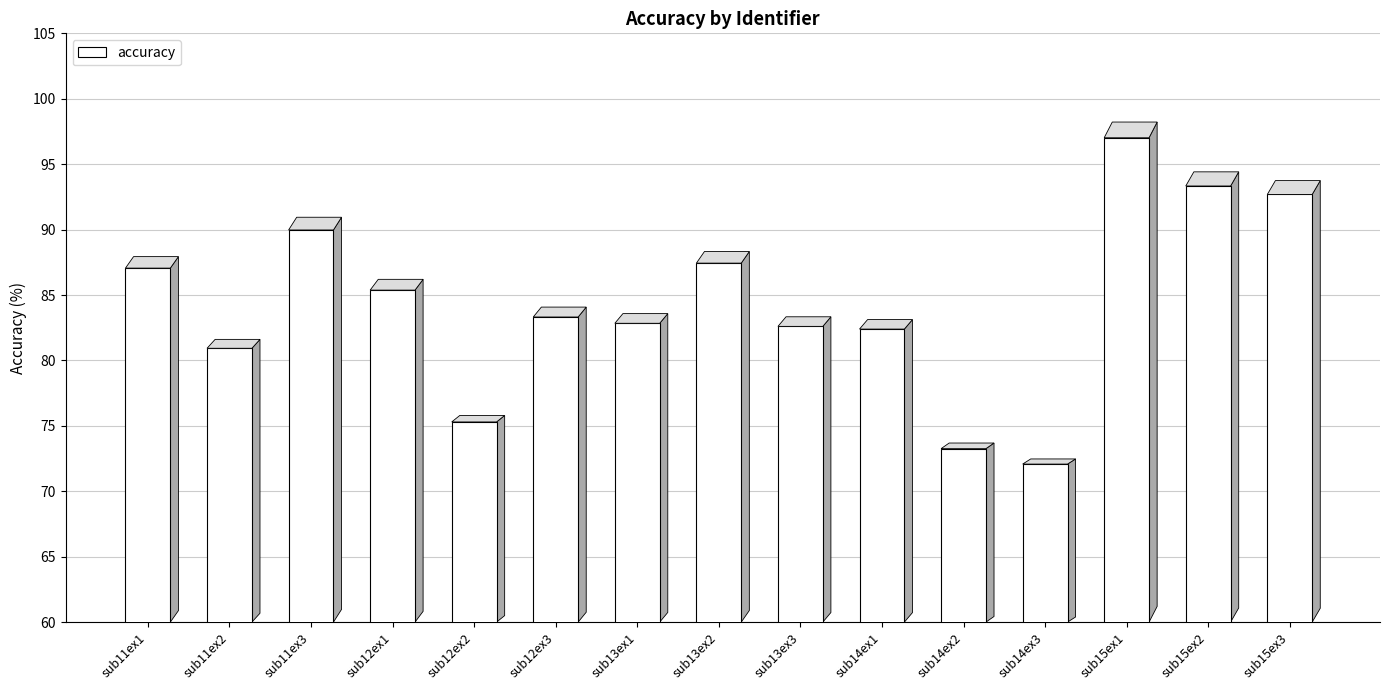

What is the change in value from sub11ex2 to sub15ex1?

+16.1